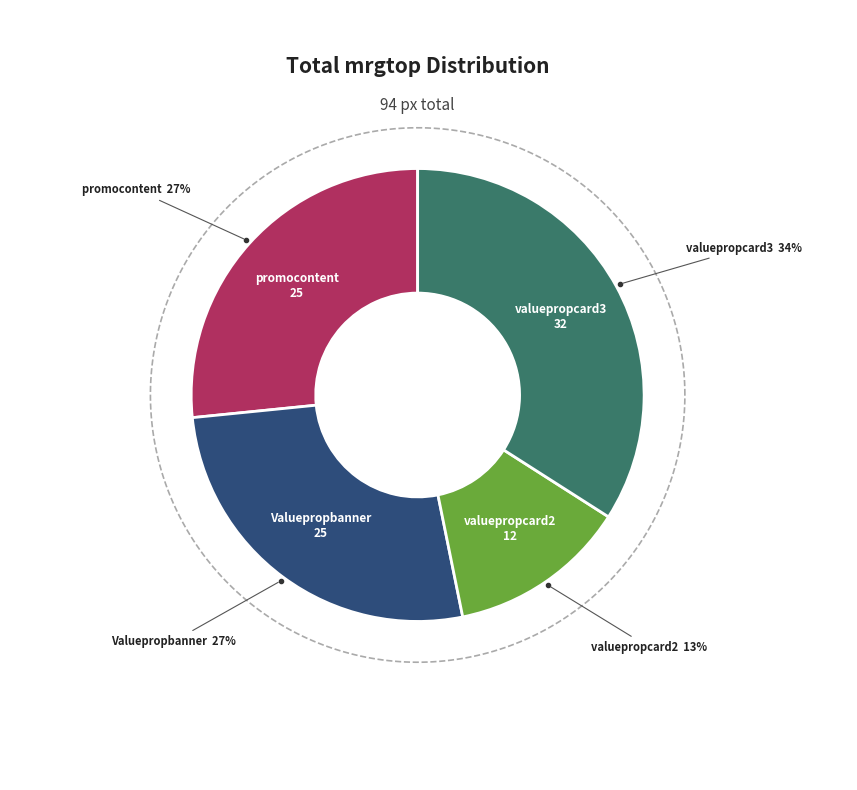

Which category has the biggest portion of the pie?

valuepropcard3